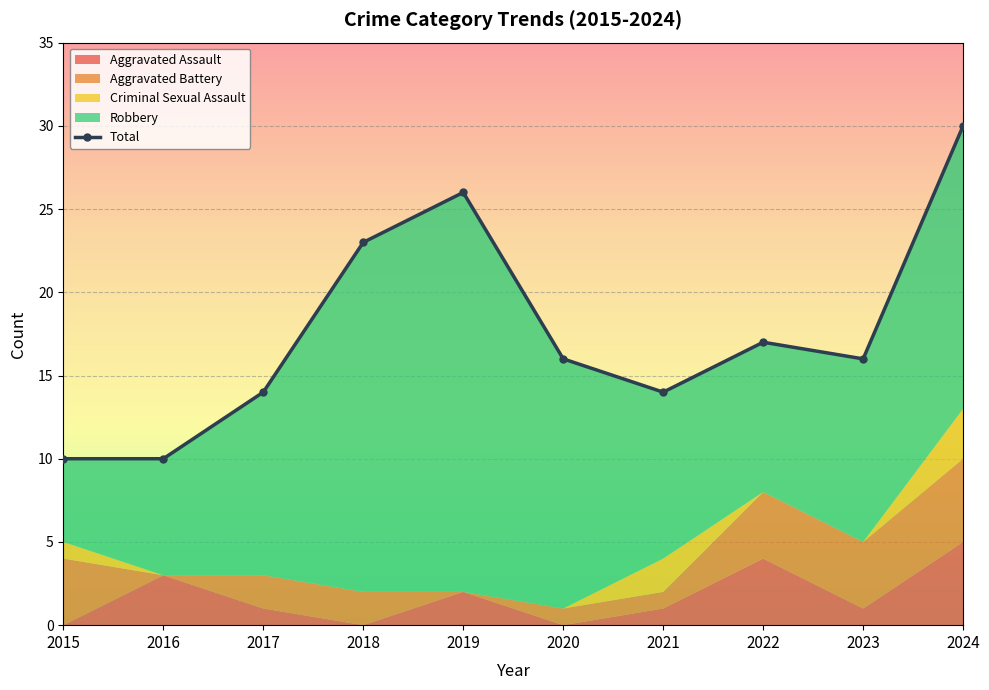

At which category does the data reach its first local valley?

2021